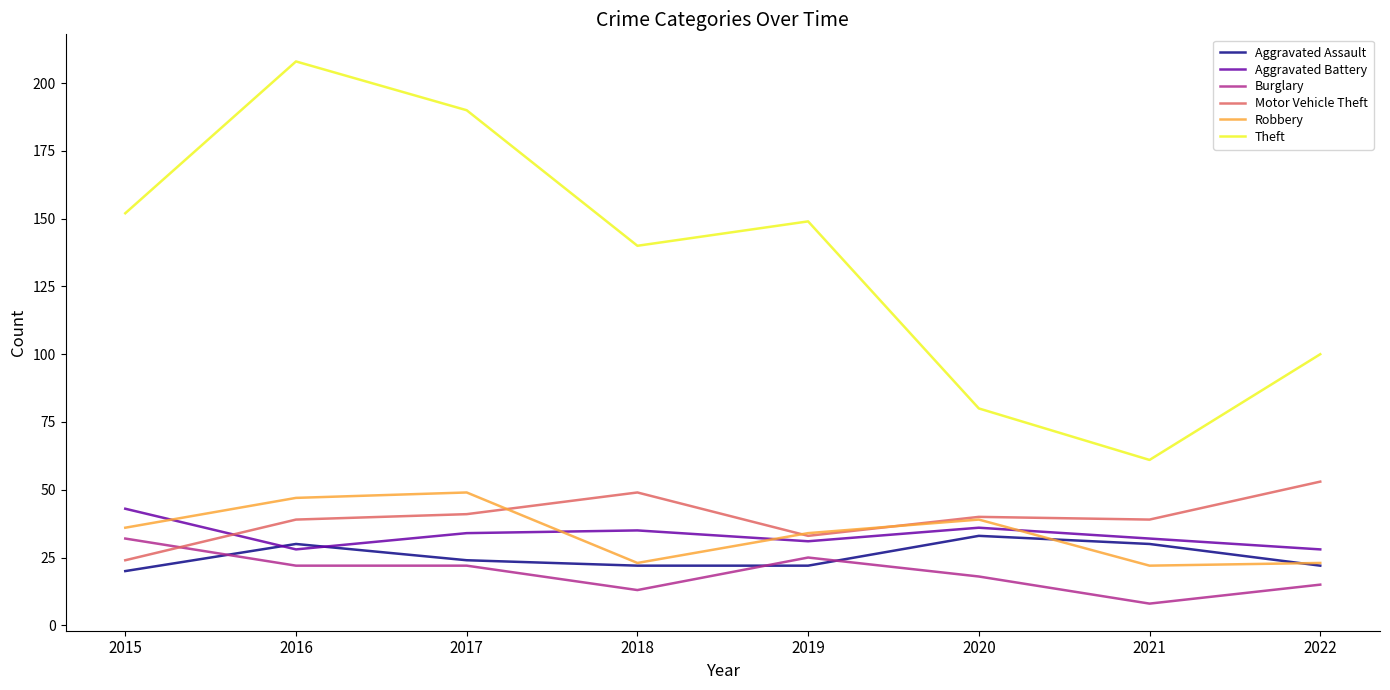

True or false: Theft and Aggravated Assault cross at least once.

False